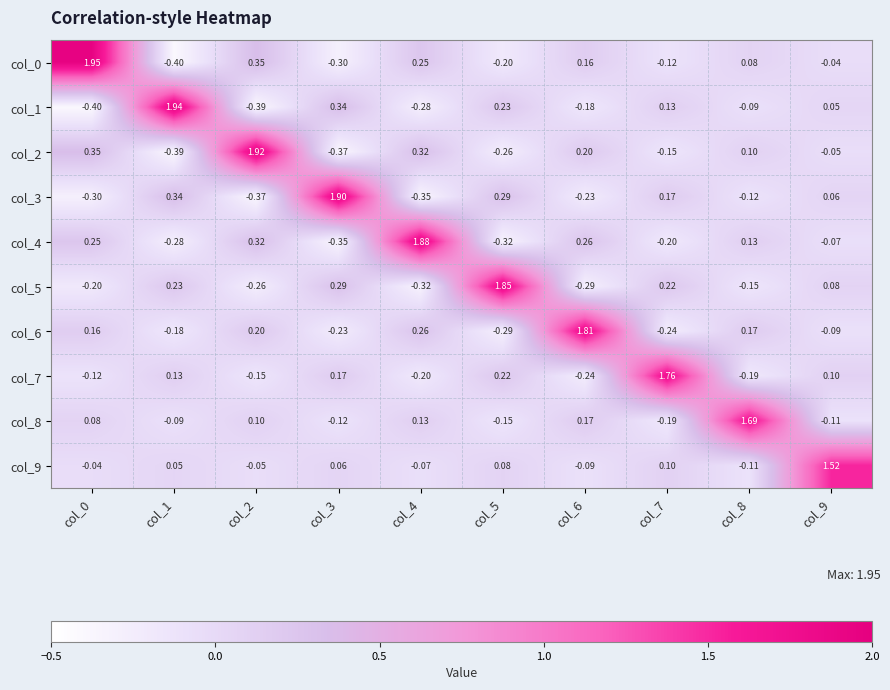

How many values in col_3 are below zero?

5